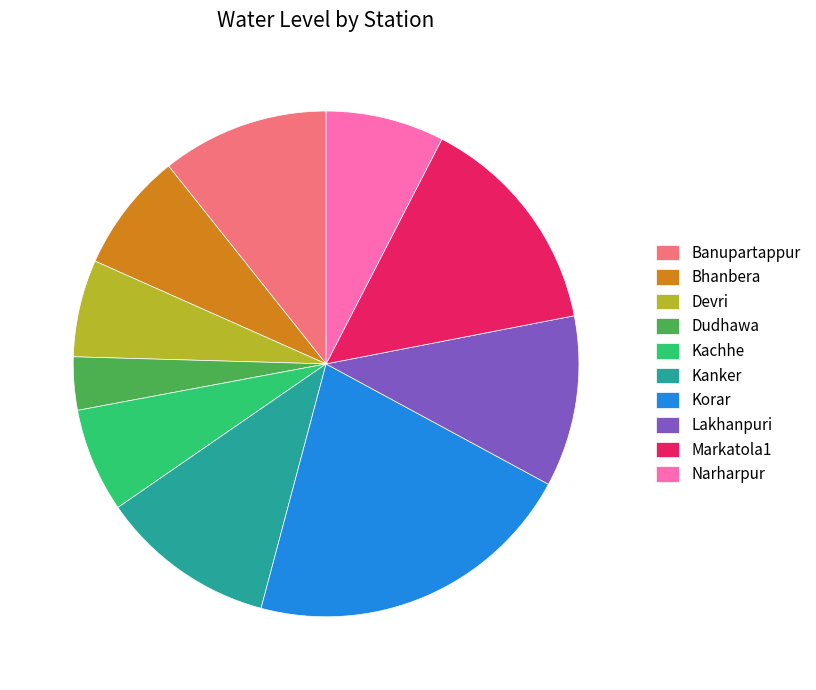

Is Kanker the majority of the pie?

No